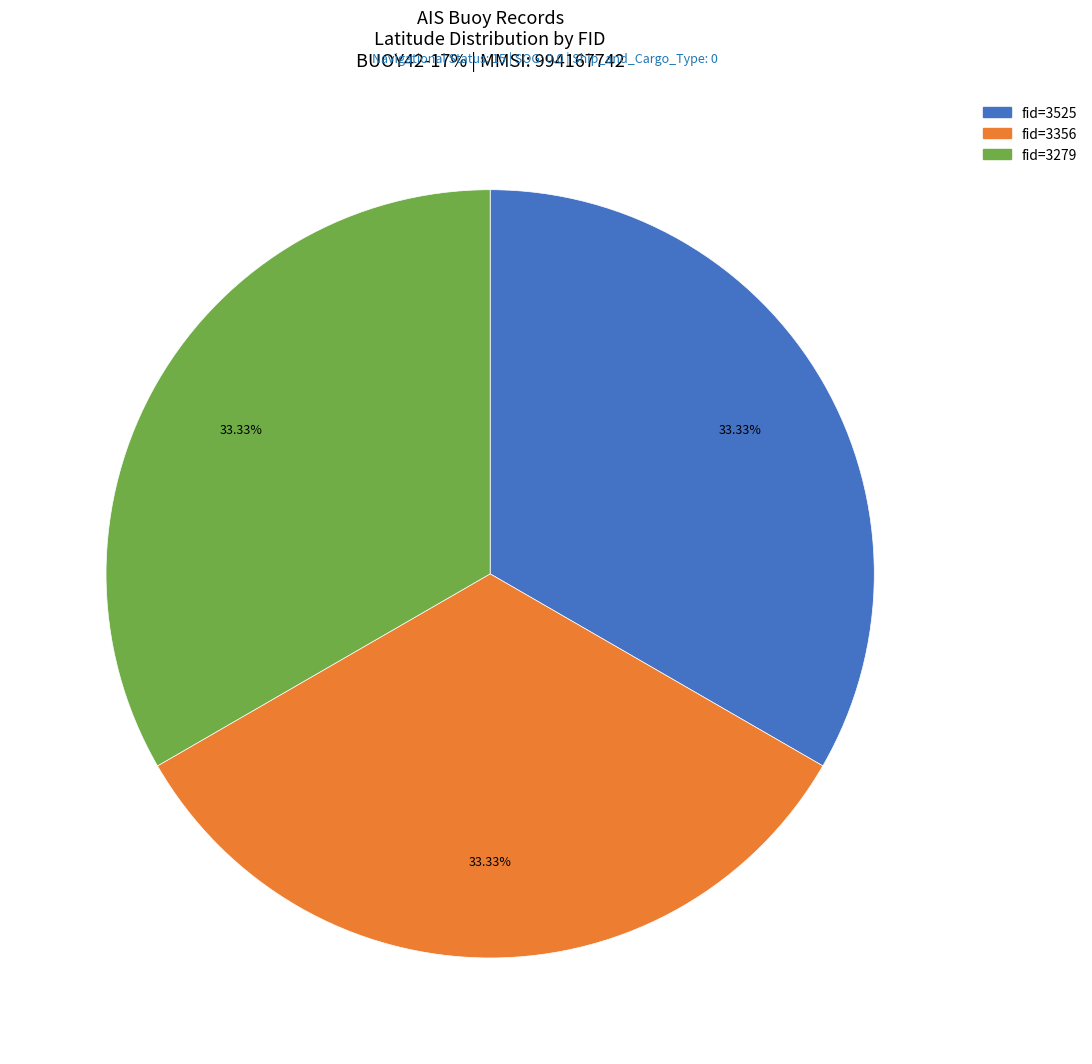

How many slices are in this pie chart?

3